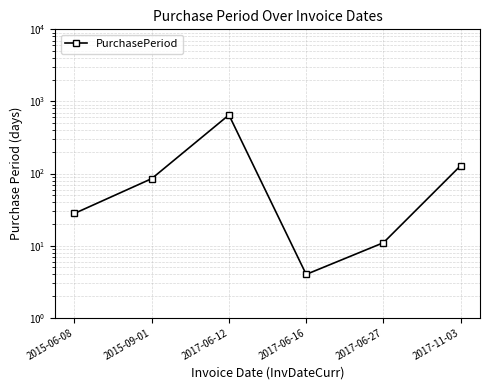

Reading left to right, extract all data points from this chart.

28	85	650	4	11	129